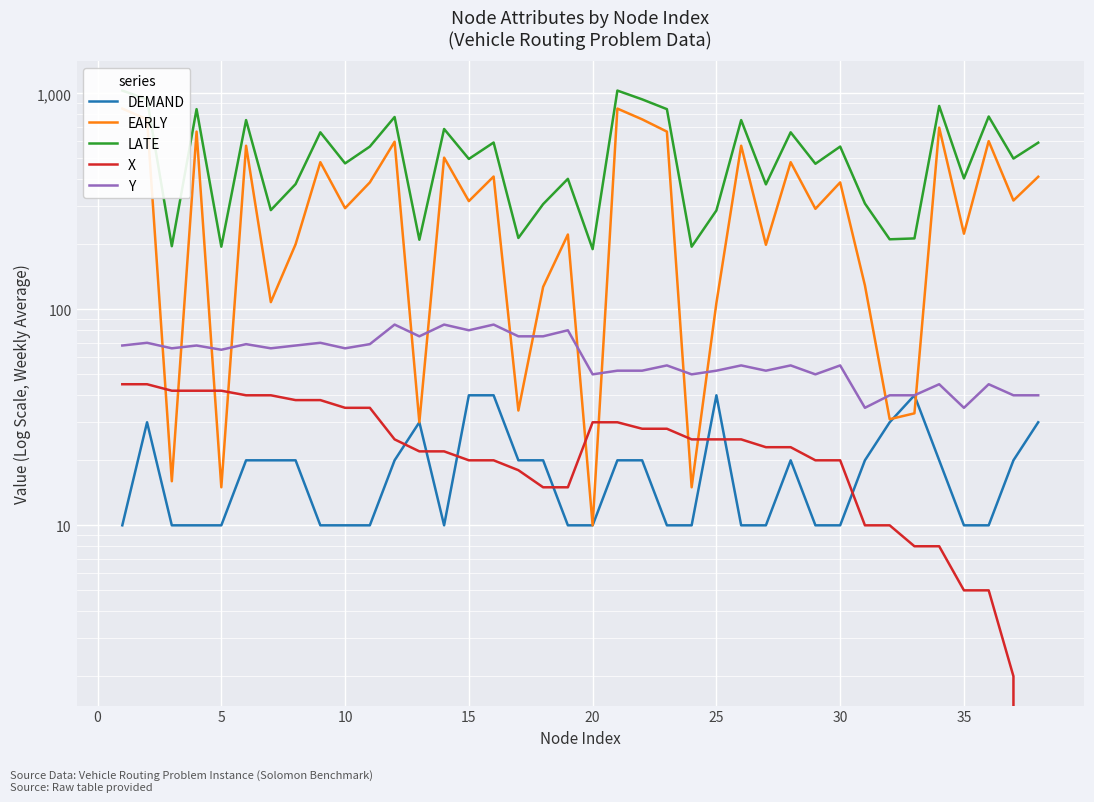

How many interior local valleys does the Y series have?

12